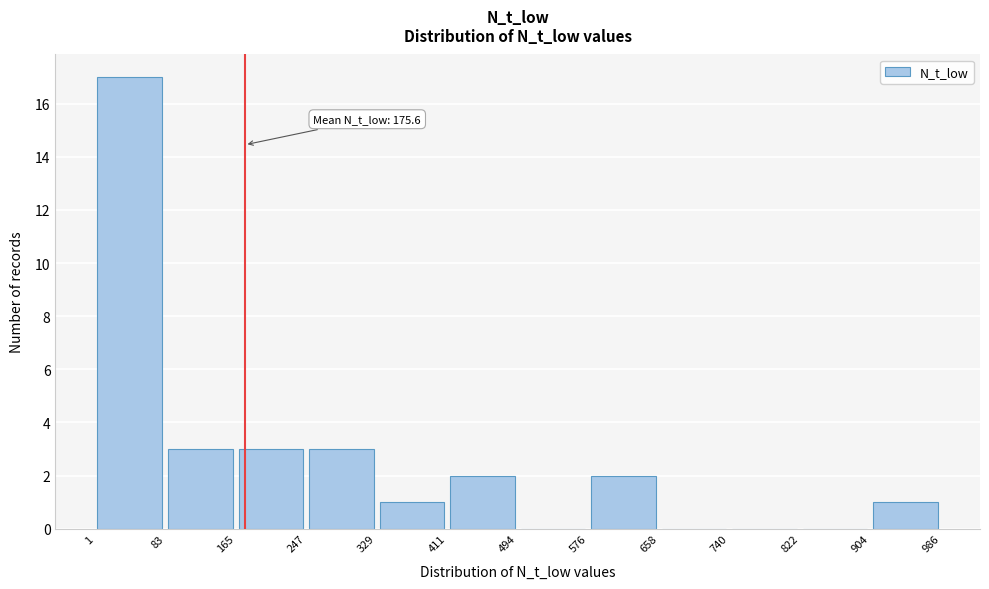

Over which range of the x-axis is the bar tallest?

1 to 83